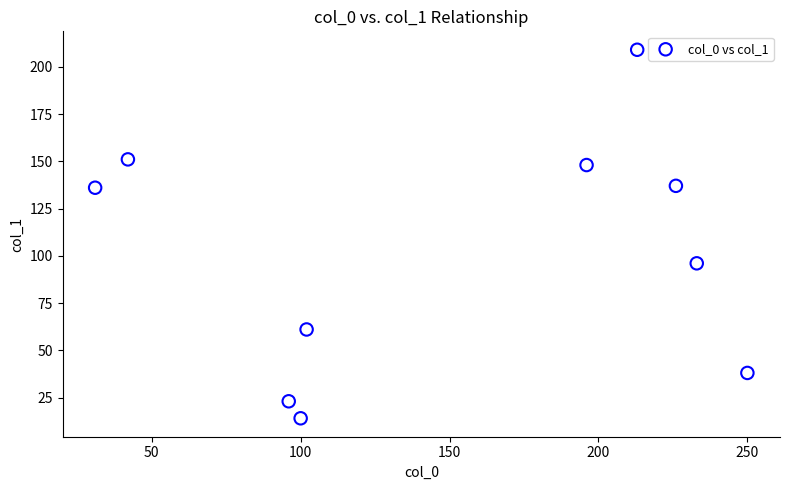

What Y value in the scatter plot is closest to 111?

96